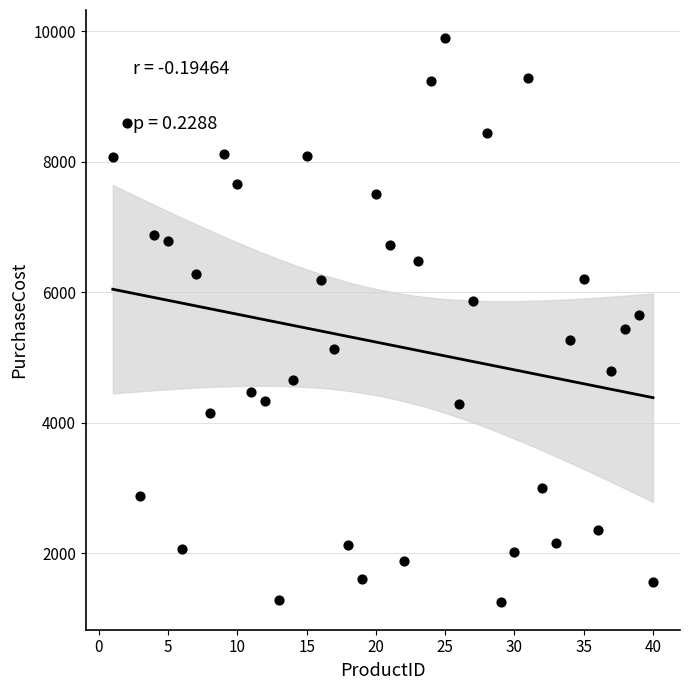

What is the range of X values (max minus min)?

39